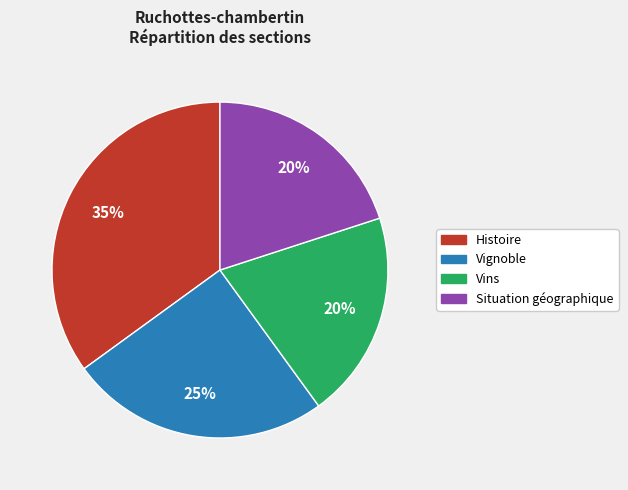

Is it true that Vins is 20% of the pie?

True